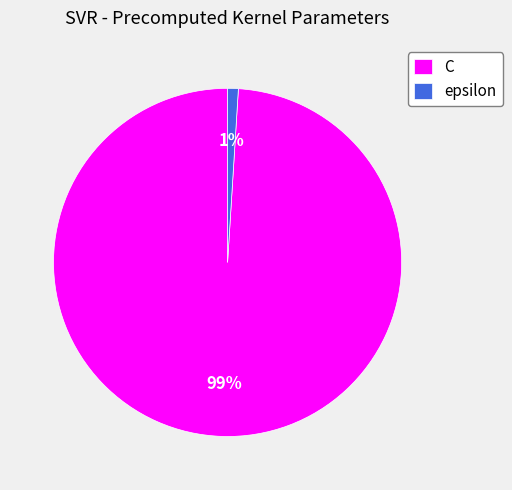

How many slices are in this pie chart?

2